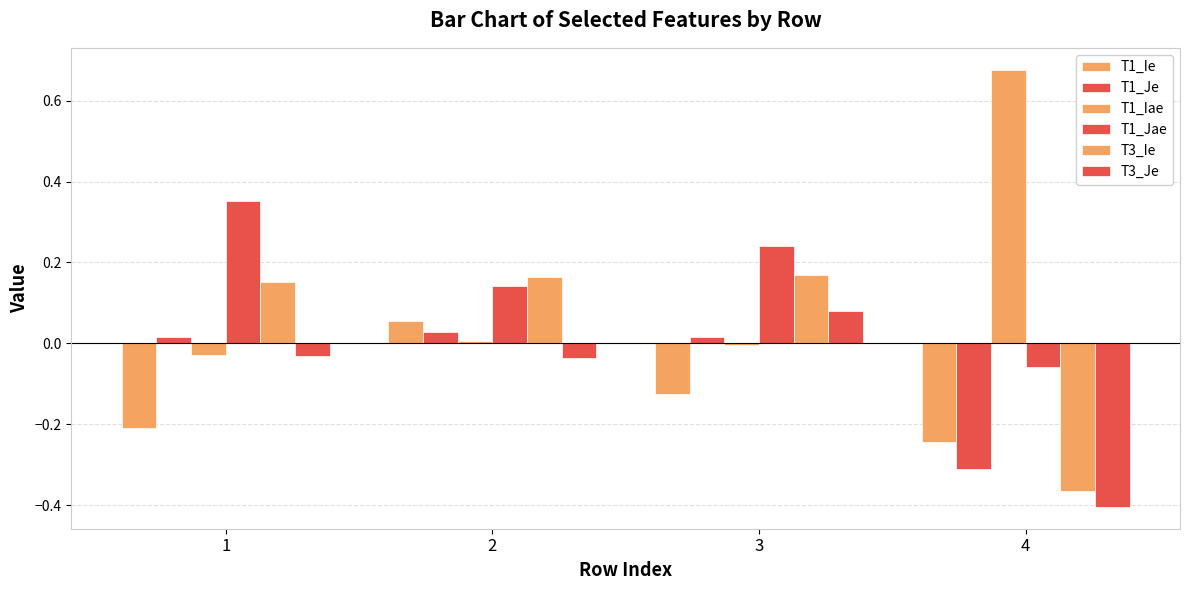

How many values in T1_Jae are above zero?

3